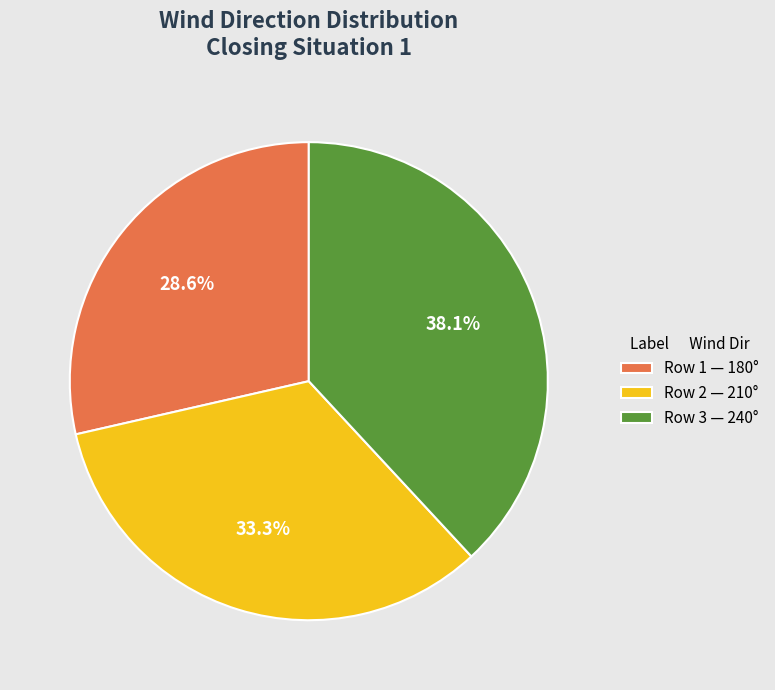

To the nearest percent, what is the difference between the largest and smallest slice percentages?

10%